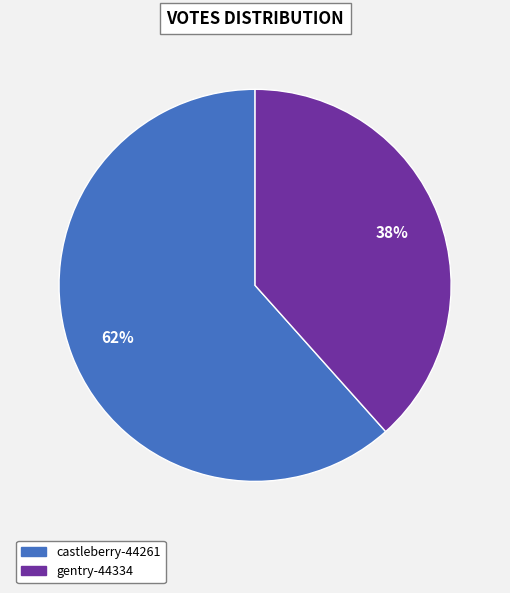

Rank the categories by value from lowest to highest.

gentry-44334, castleberry-44261